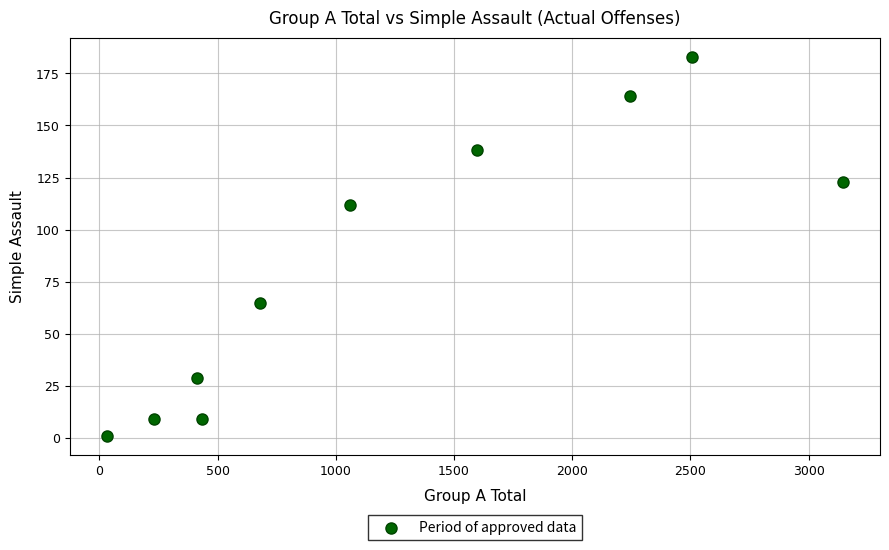

What Y value in the scatter plot is closest to 92?

112